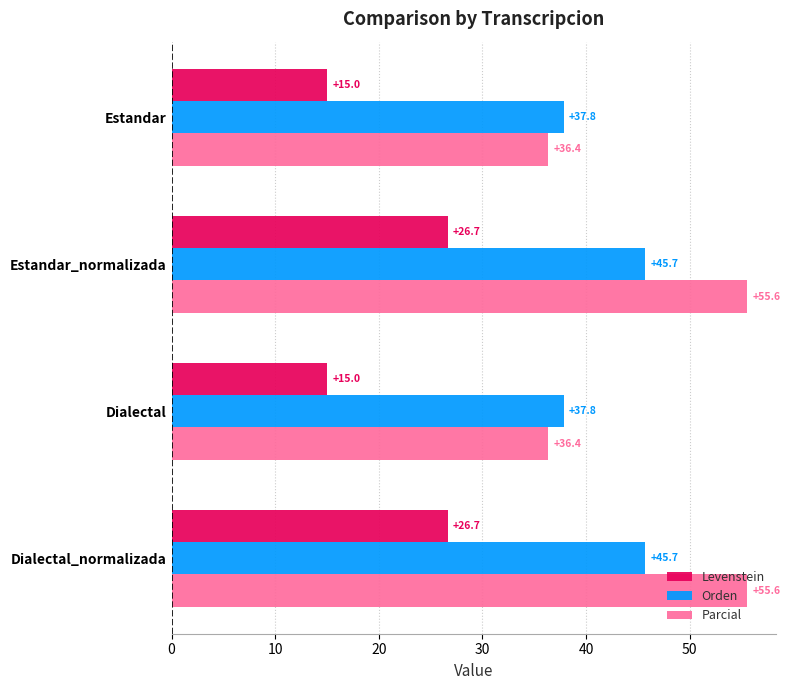

At how many categories does at least one series exceed 18?

4